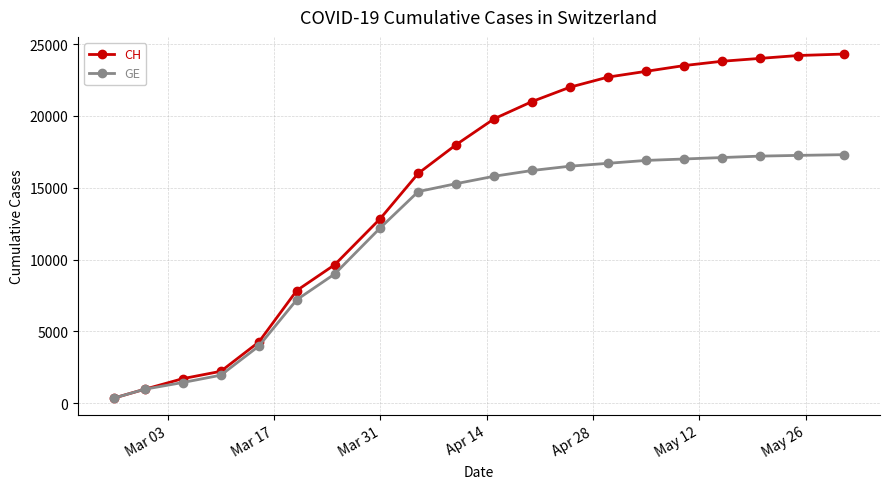

List the series in order of their peak value, lowest first.

GE, CH